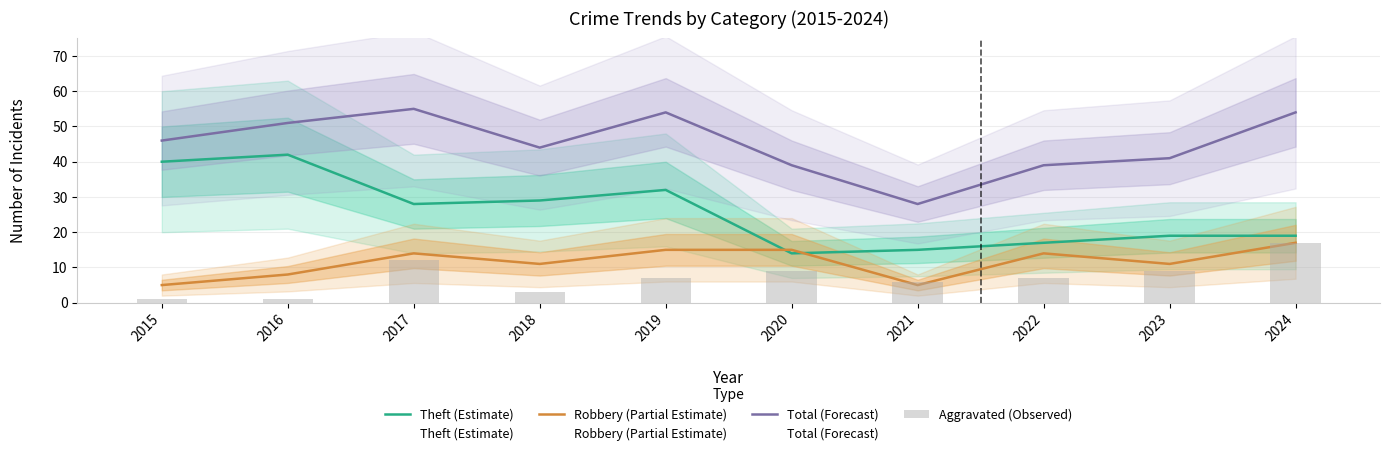

What value does the Total (Forecast) series have at 2021, to the nearest 5?

30